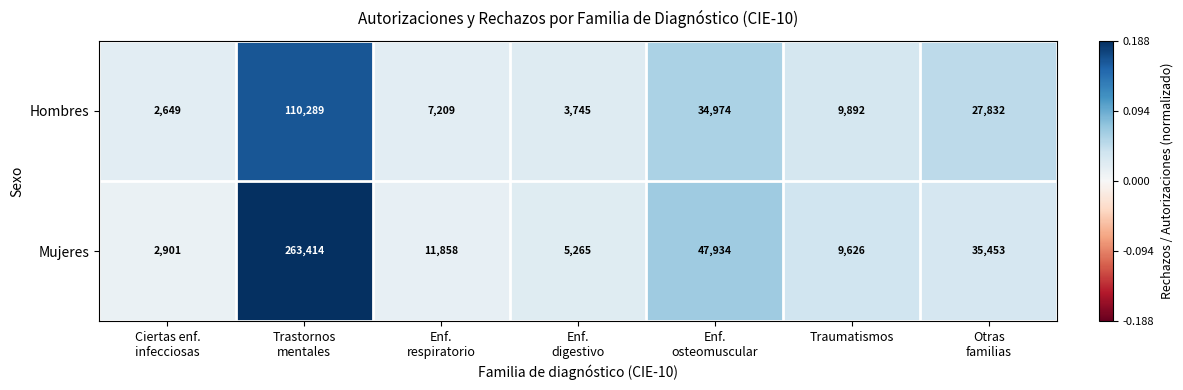

What is the difference between the maximum and minimum values in the Mujeres series?

260513